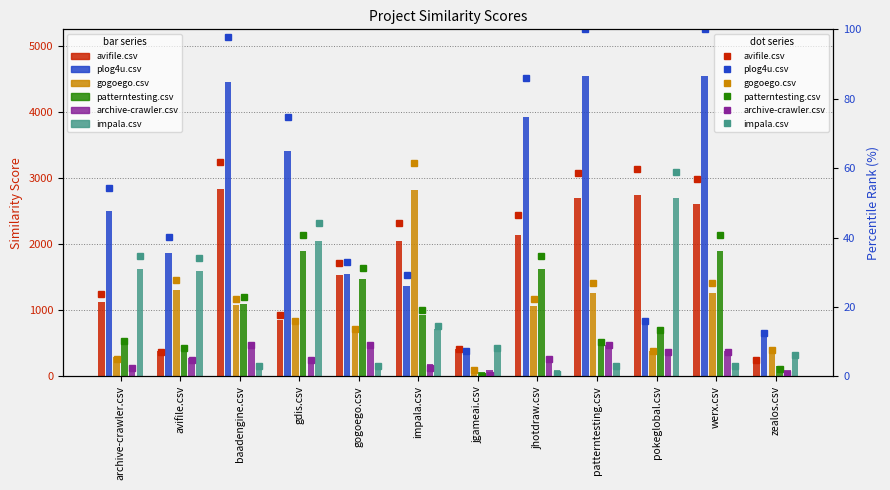

At pokeglobal.csv, list the series in order from largest to smallest.

avifile.csv, impala.csv, plog4u.csv, patterntesting.csv, gogoego.csv, archive-crawler.csv